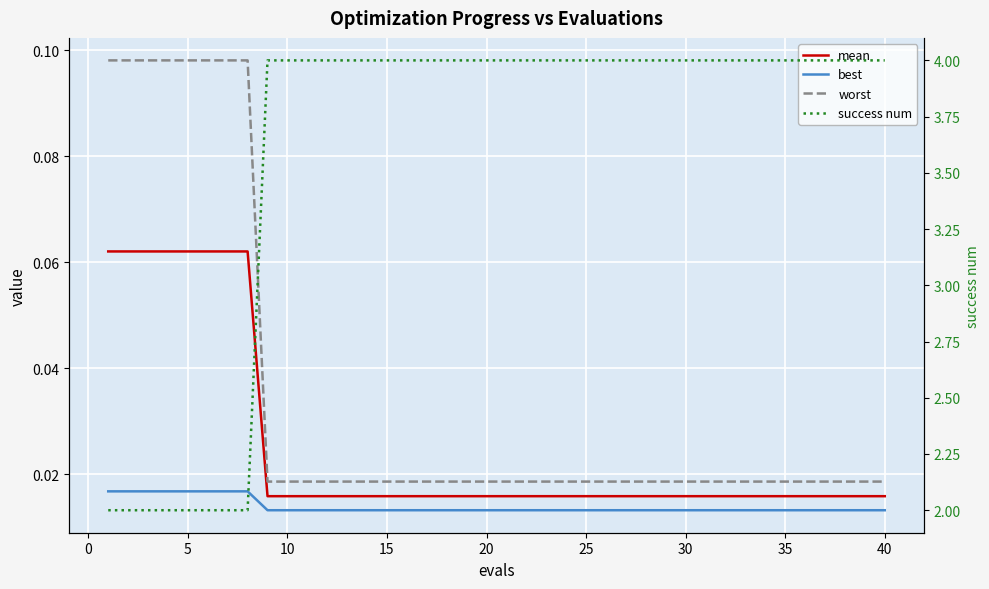

Which series has the widest spread of values?

success num